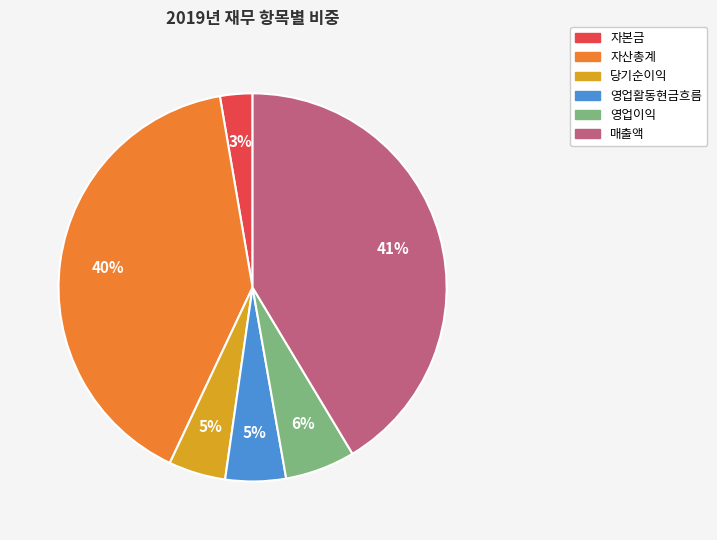

To the nearest percent, what is the difference between the 매출액 and 영업활동현금흐름 slice percentages?

36%